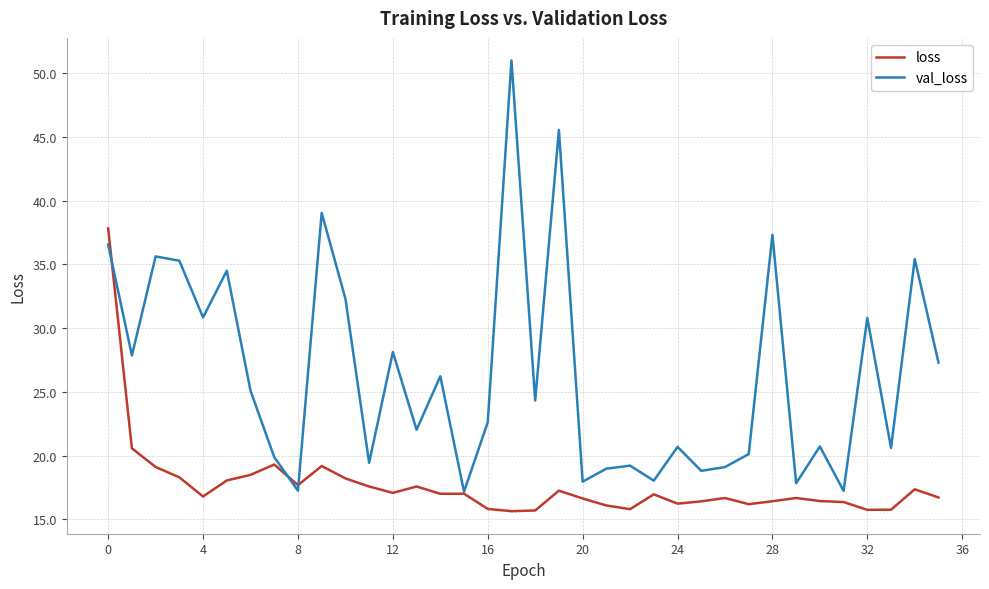

Rank the series by their average value, from highest to lowest.

val_loss, loss